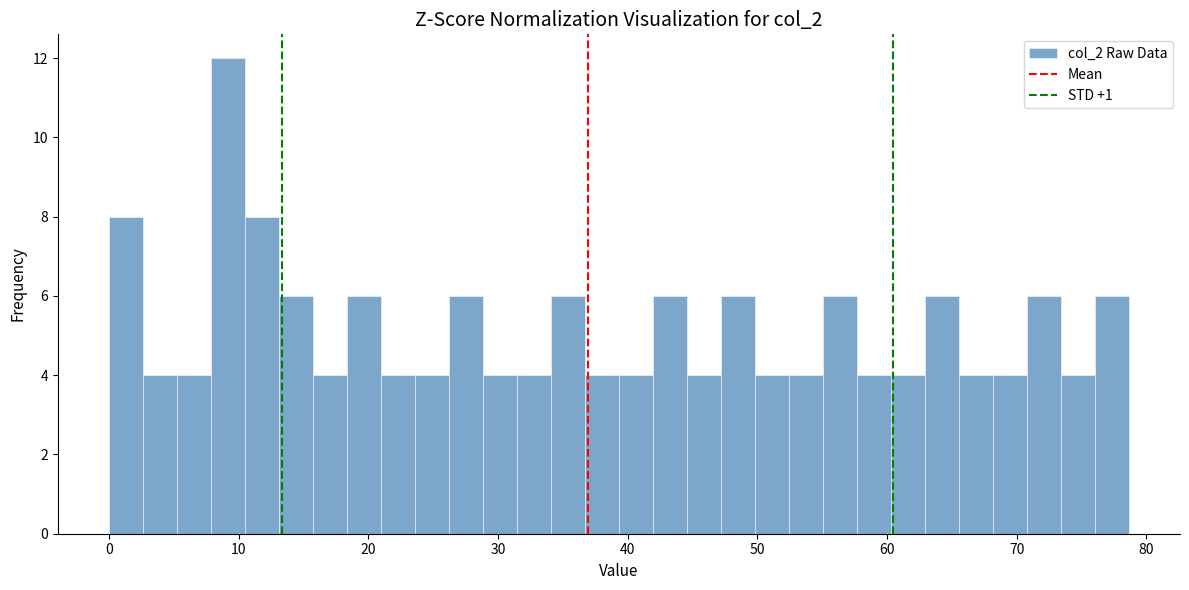

Around what value on the x-axis is the tallest bar? Give the approximate position of its centre, as read against the axis.

9